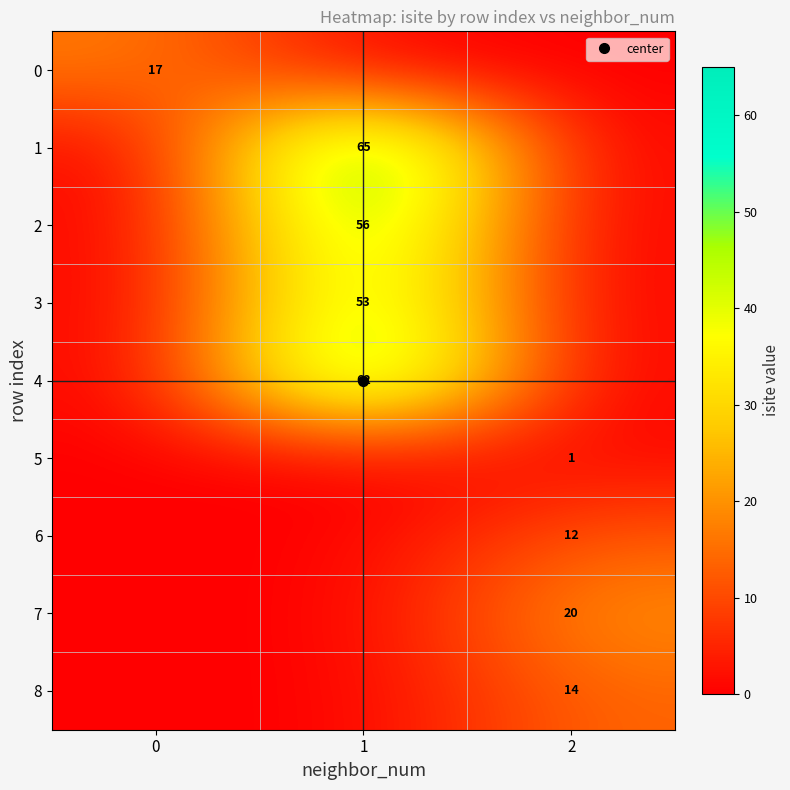

Which series has the largest total across all categories?

1